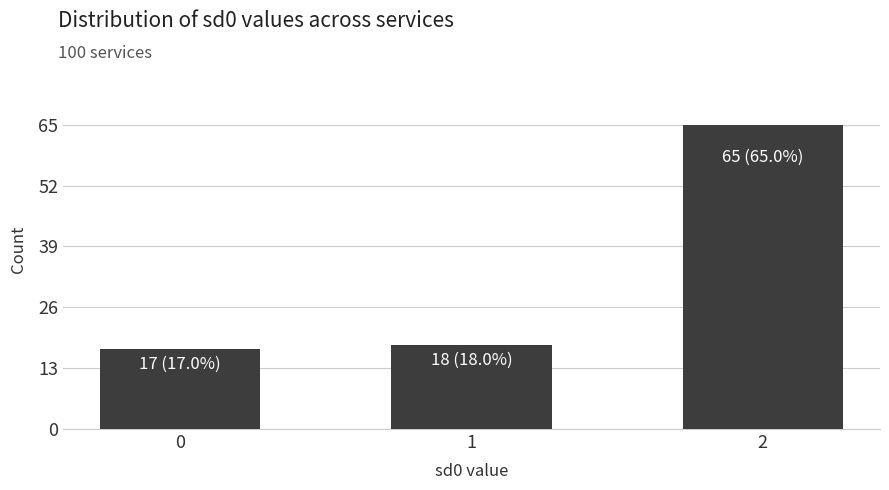

Are the bars horizontal?

No